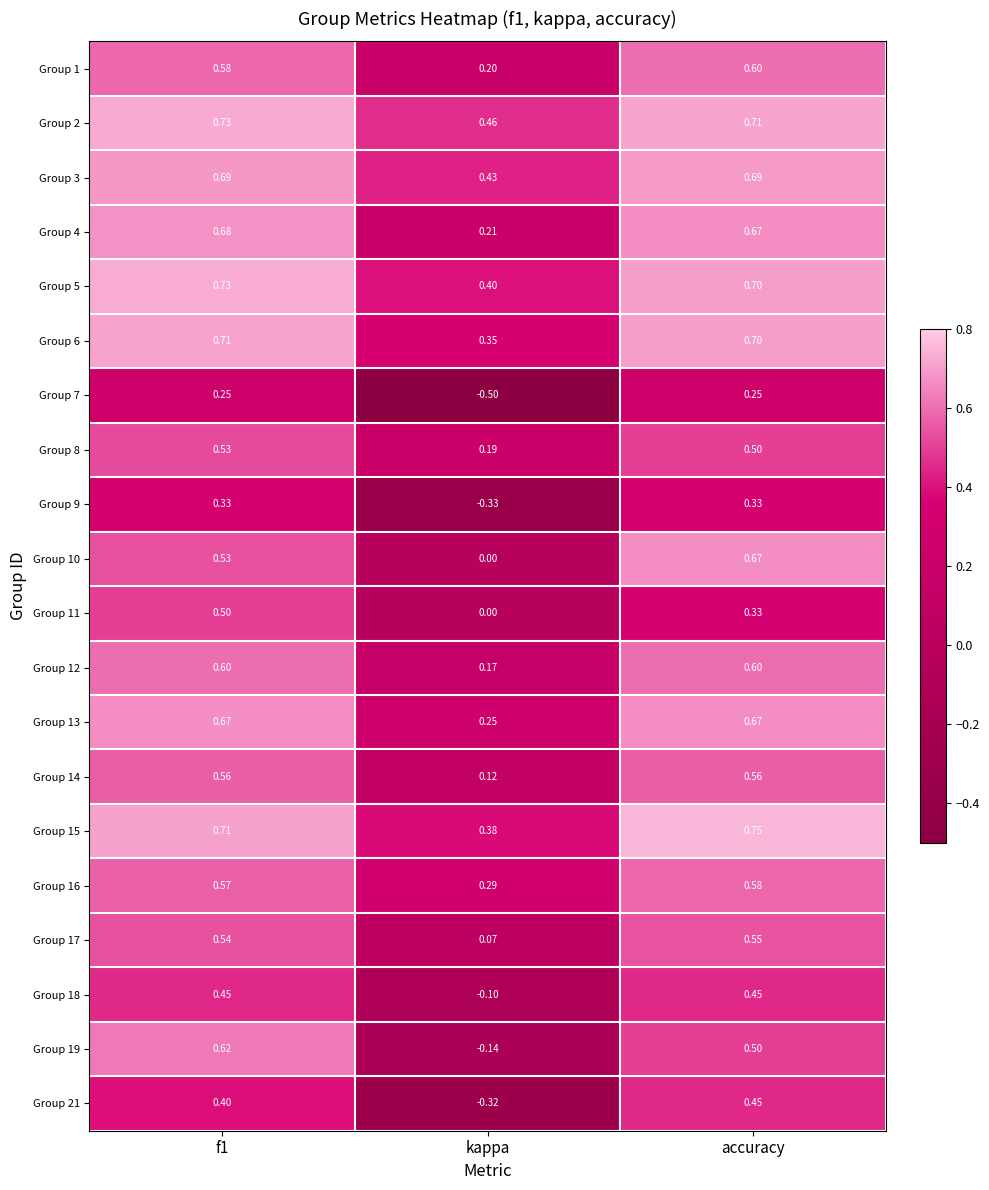

Which label corresponds to the largest value in the chart?

accuracy